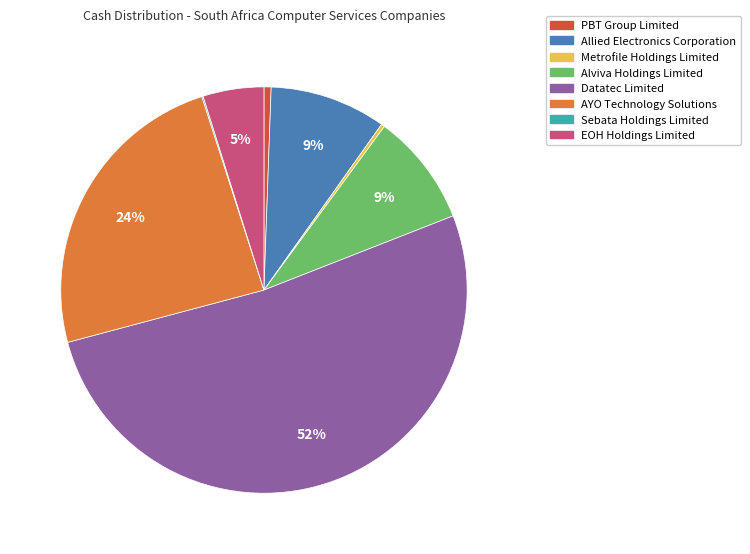

To the nearest percent, what is the combined percentage of Datatec Limited and EOH Holdings Limited?

57%